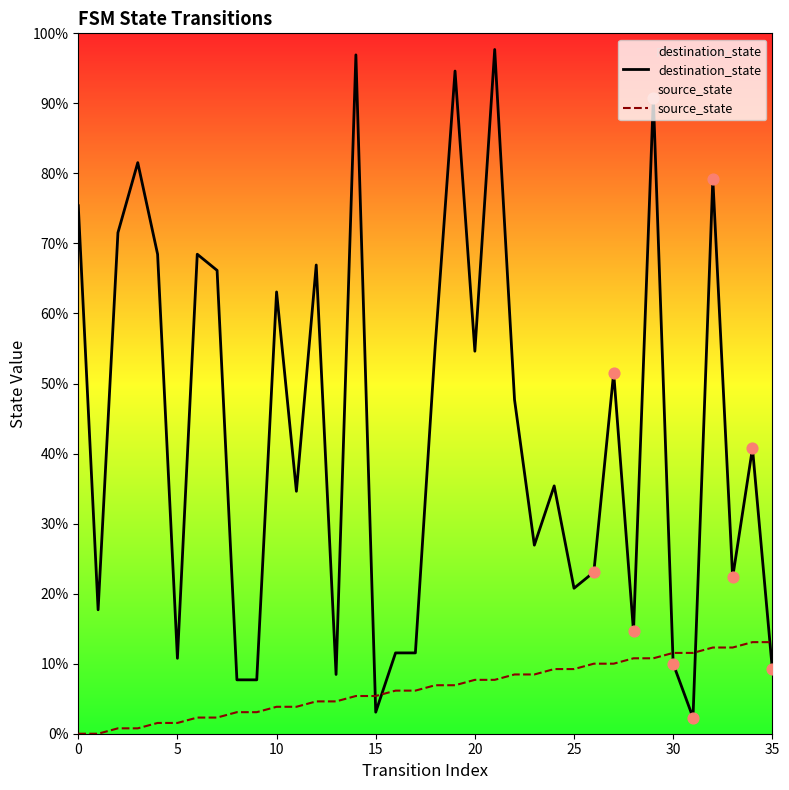

Is the value of destination_state at 32 greater than the value of source_state at 20?

Yes